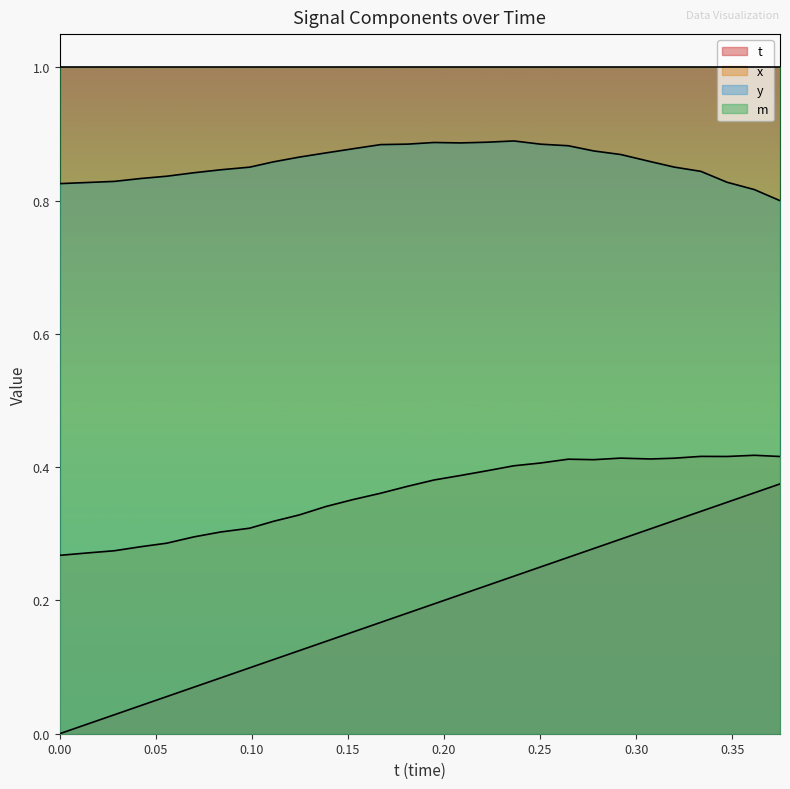

Rank the series by their average value, from lowest to highest.

t, x, y, m